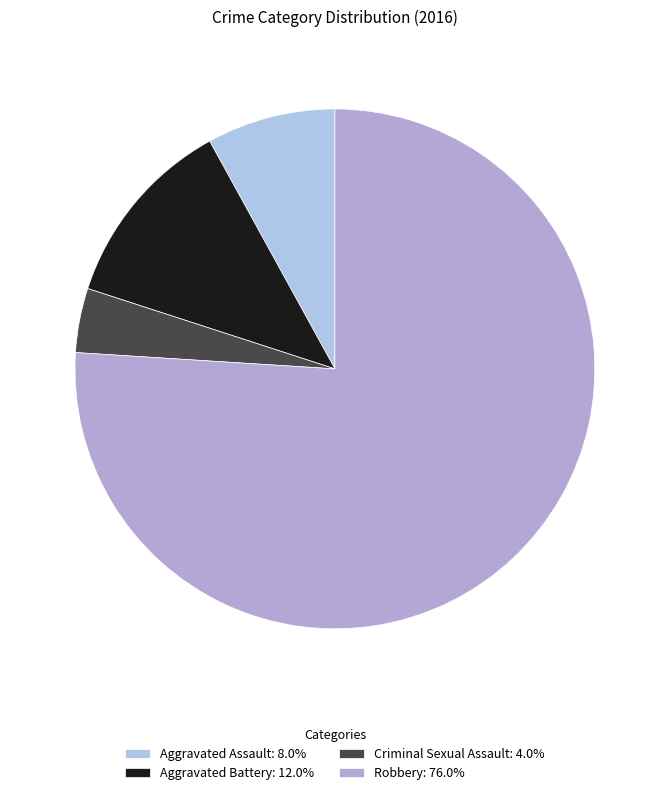

Does any single category account for the majority?

Yes